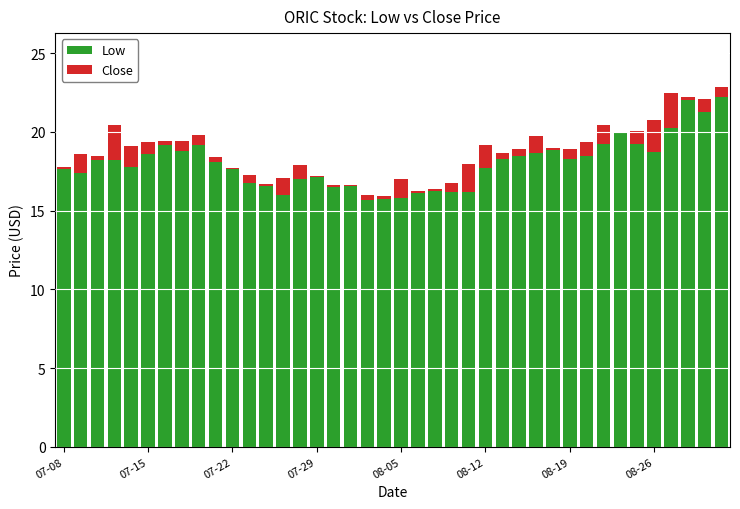

What is the sum of all Low values?

720.8